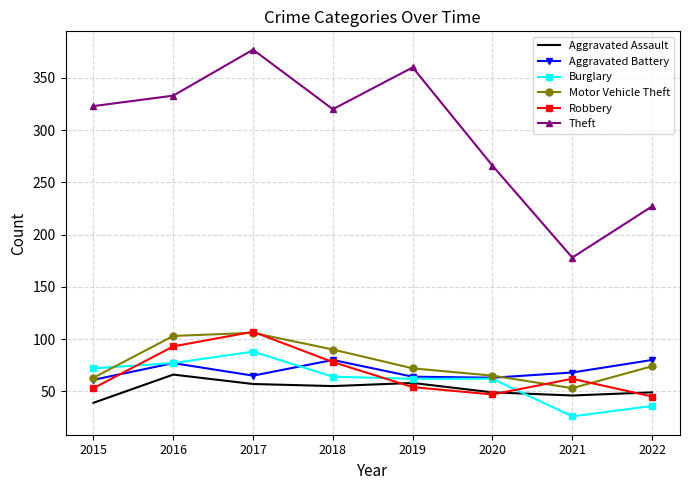

How many interior local peaks does the Robbery series have?

2